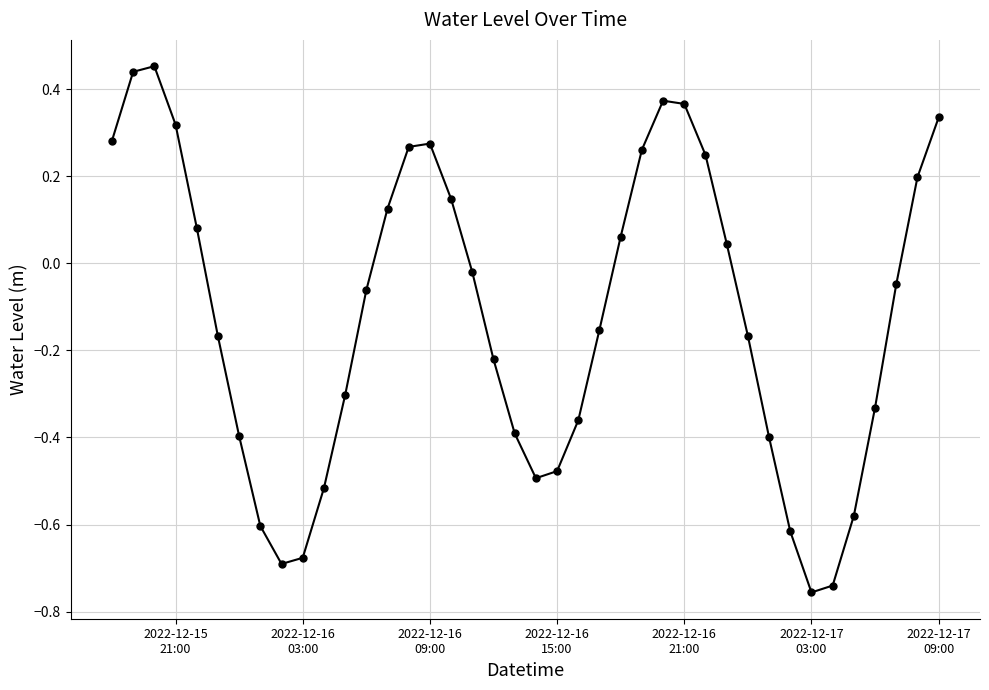

What is the difference between the maximum and minimum values?

1.2